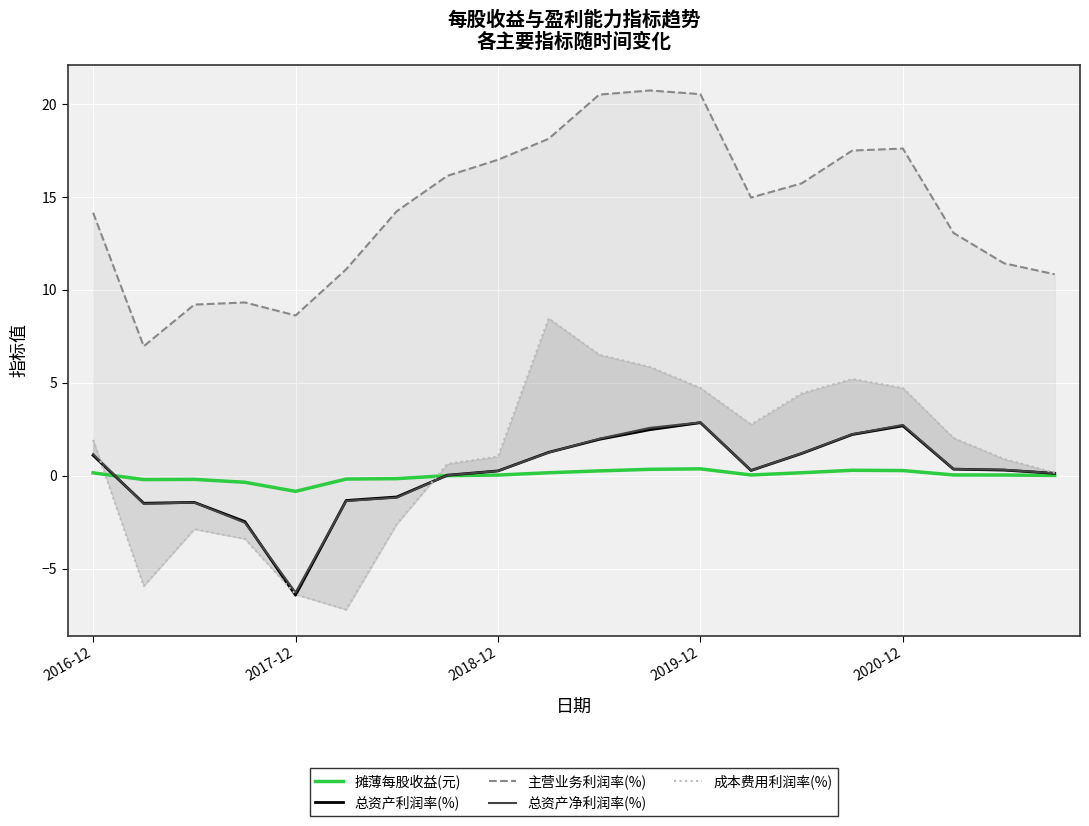

Does the chart display data point markers on the line(s)?

No